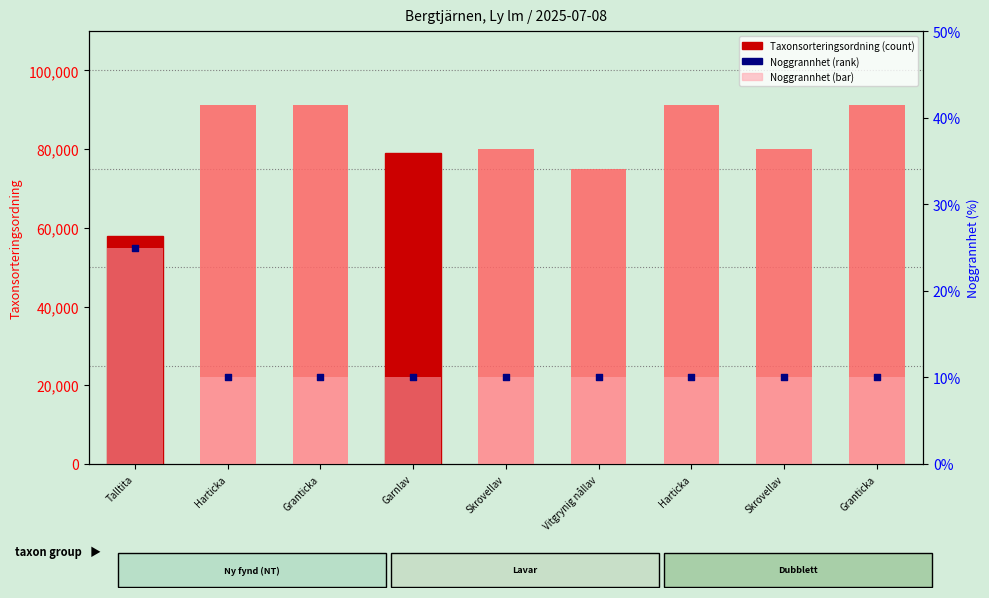

Which series has the largest total across all categories?

Taxonsorteringsordning